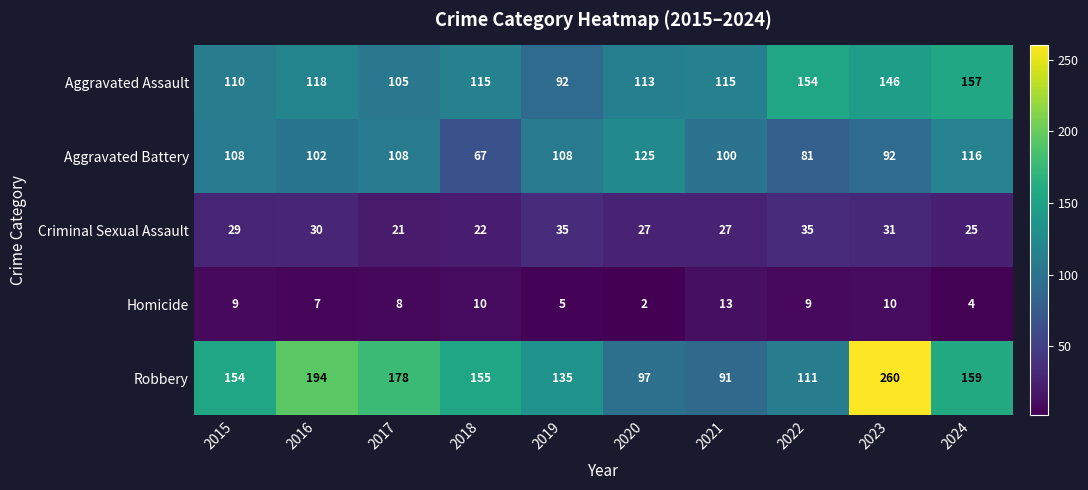

The Aggravated Assault series shows 113 at 2020. True or false?

True